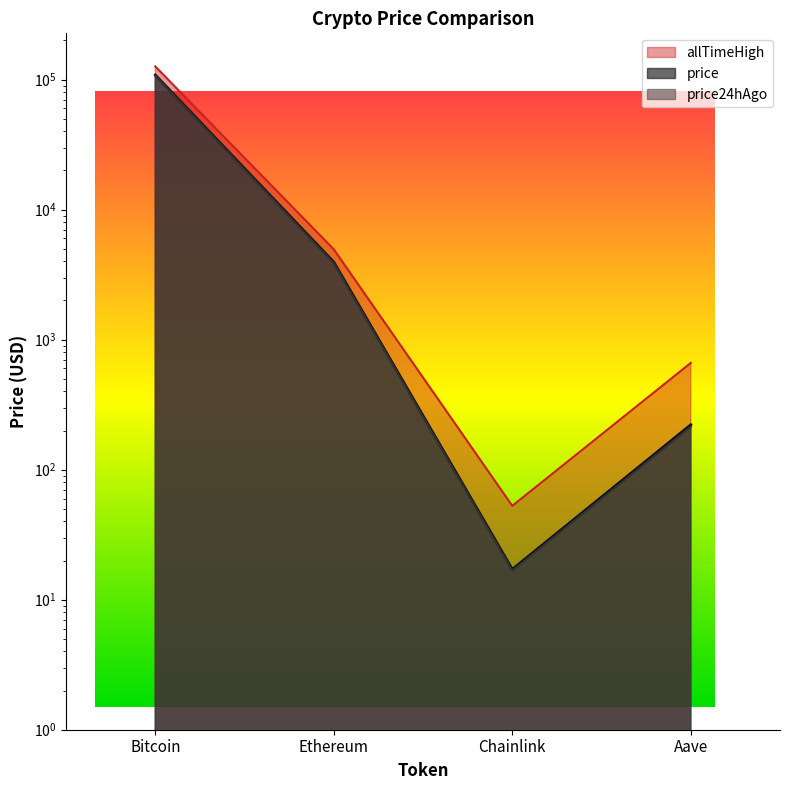

At which category is the sum across all series the highest?

Bitcoin